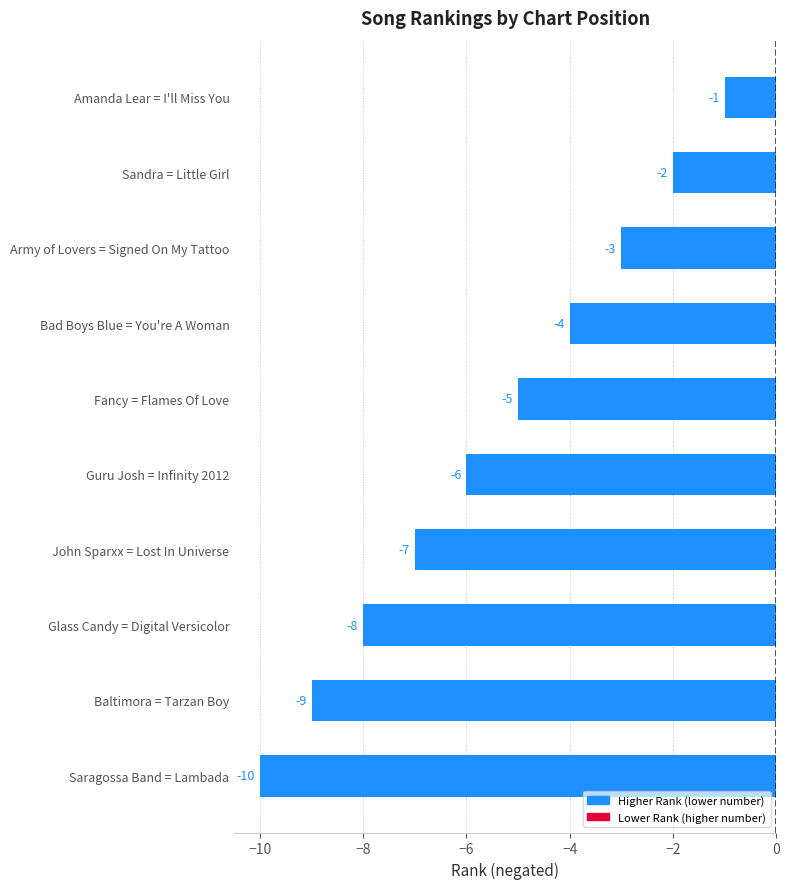

What is the difference between the values at Baltimora = Tarzan Boy and Guru Josh = Infinity 2012?

3